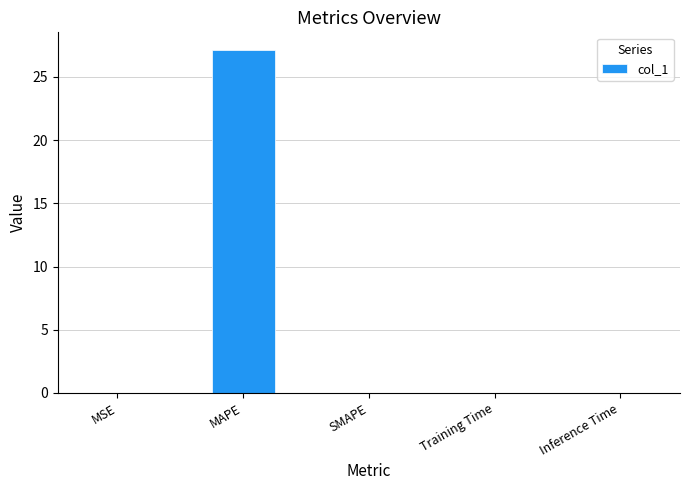

What is the maximum value shown in the chart?

27.2